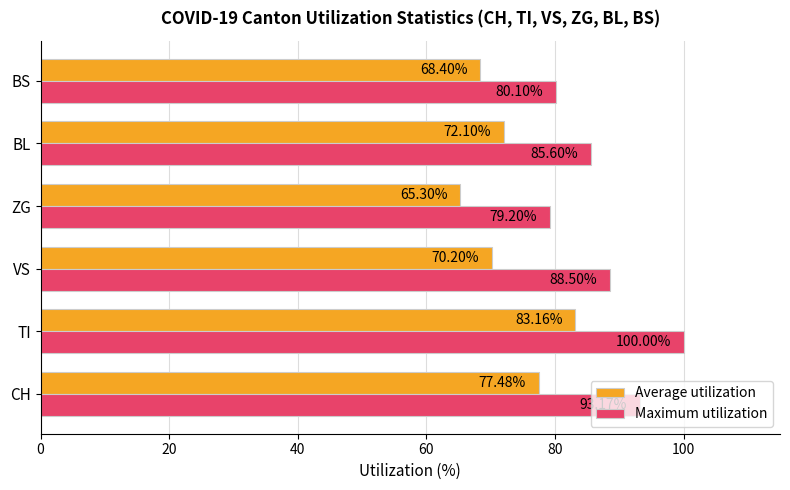

List the series in order of their peak value, highest first.

Maximum utilization, Average utilization